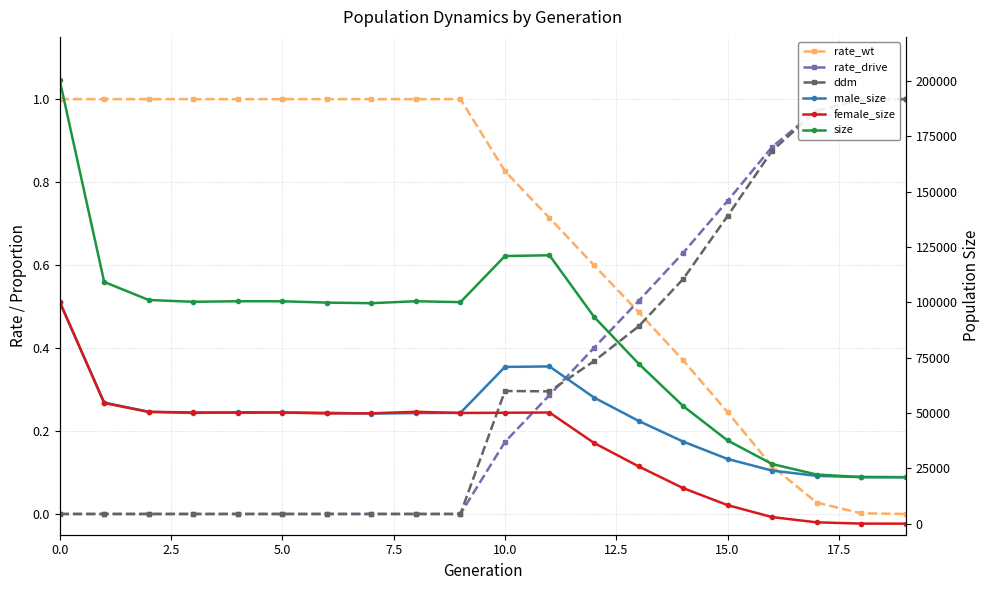

What position from the left is 16?

17